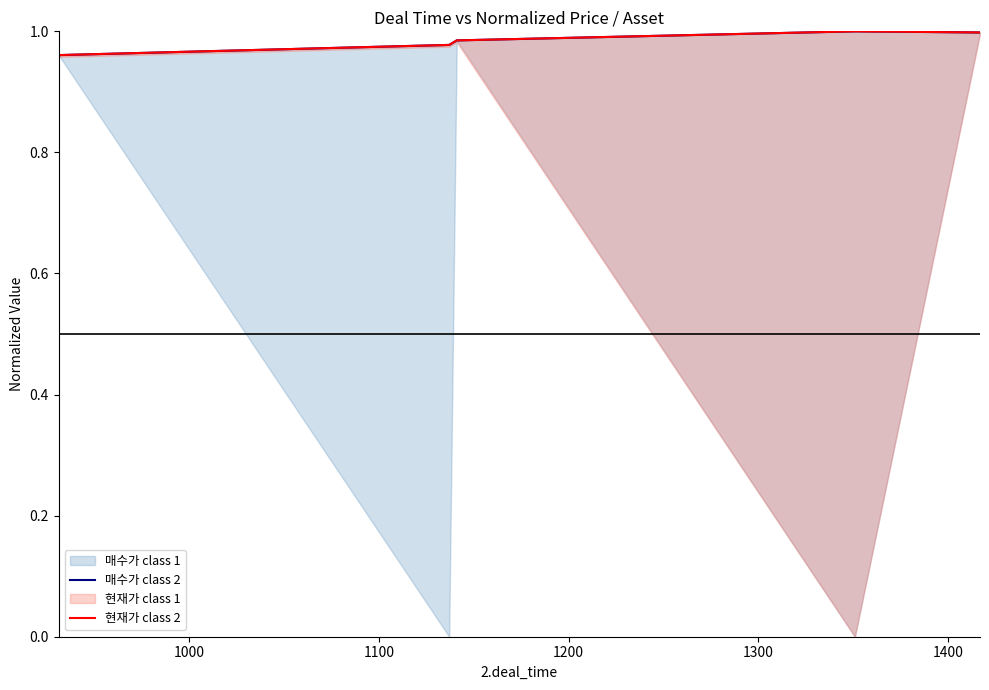

True or false: 매수가 class 2 has more than 0 points higher than both neighbors.

True